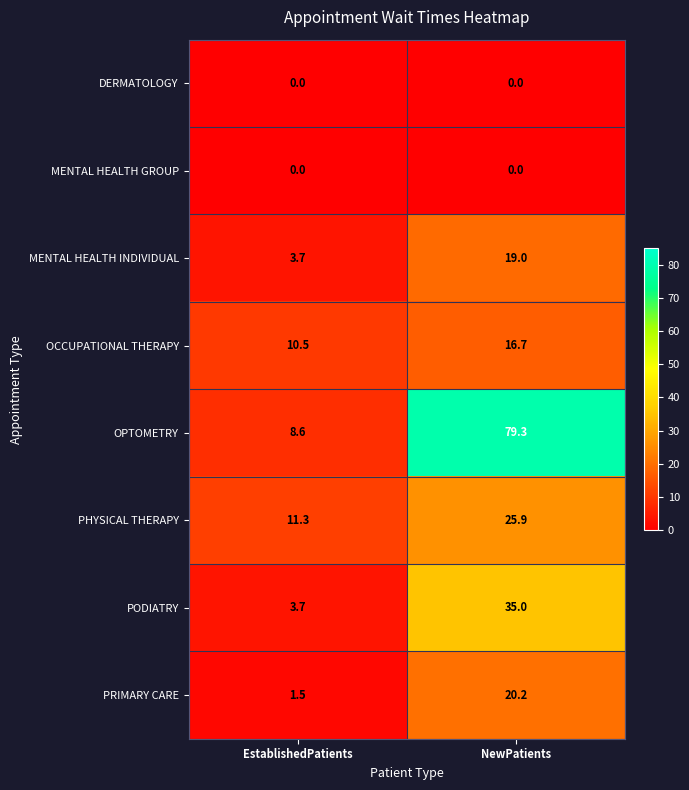

What is the lowest value of the OPTOMETRY series?

8.6